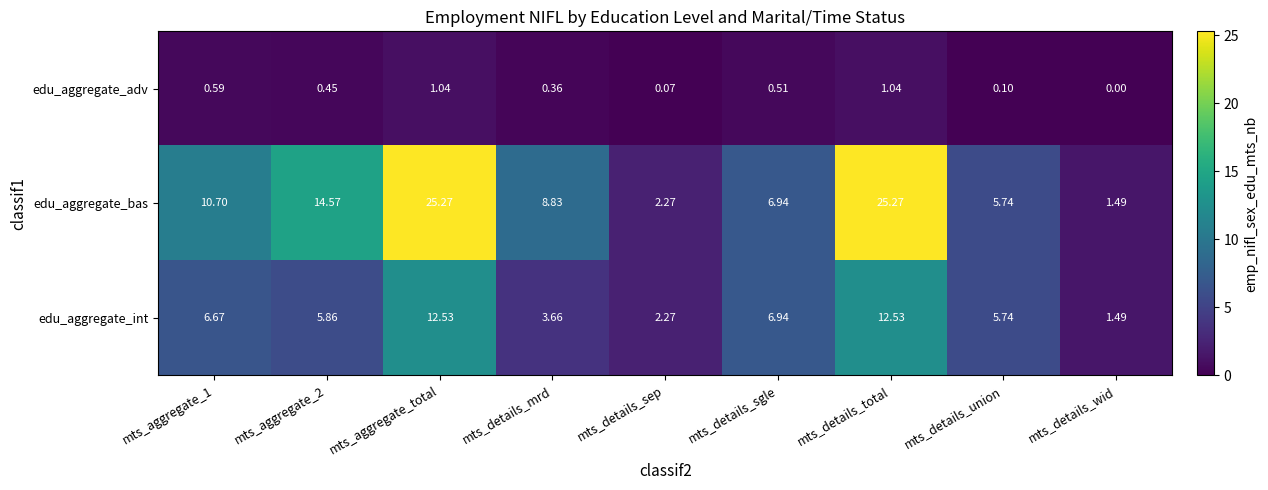

Which series has the largest range (max minus min)?

edu_aggregate_bas